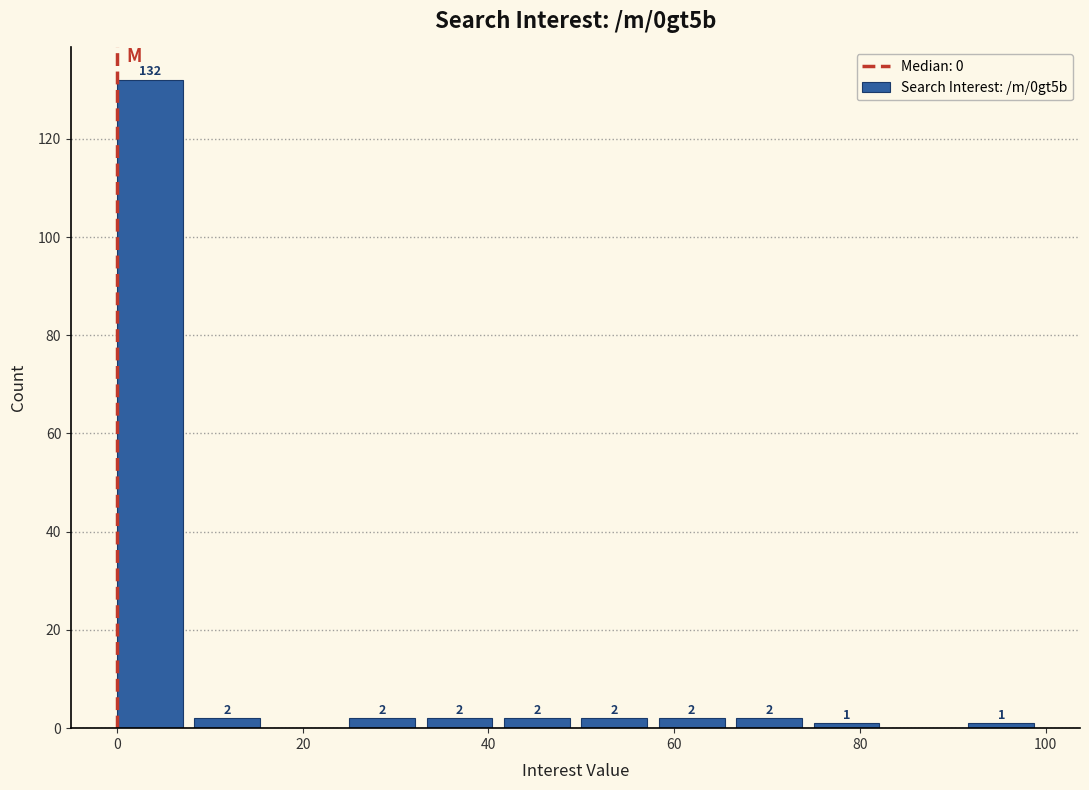

Over which range of the x-axis is the bar tallest?

0 to 8